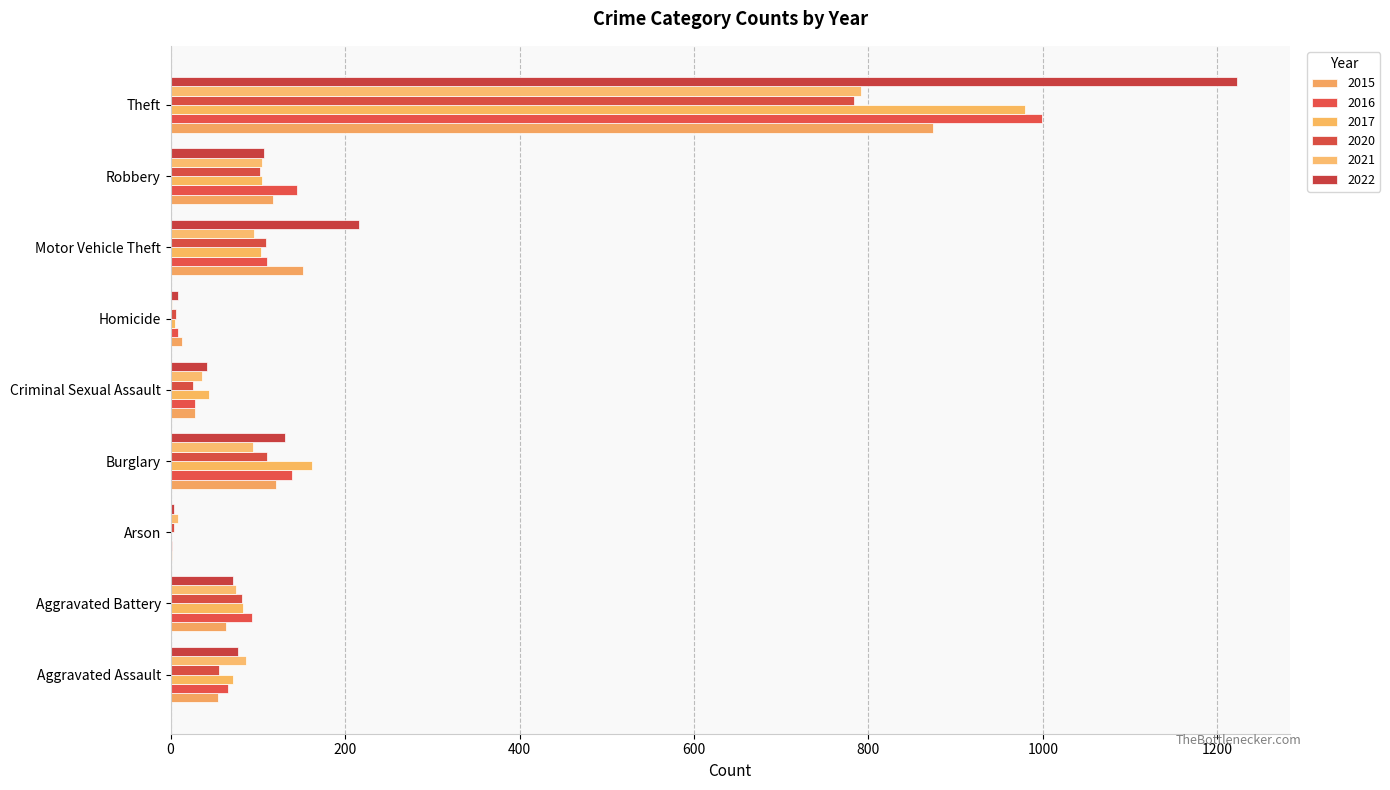

Rank the series by their maximum value, from highest to lowest.

2022, 2016, 2017, 2015, 2021, 2020